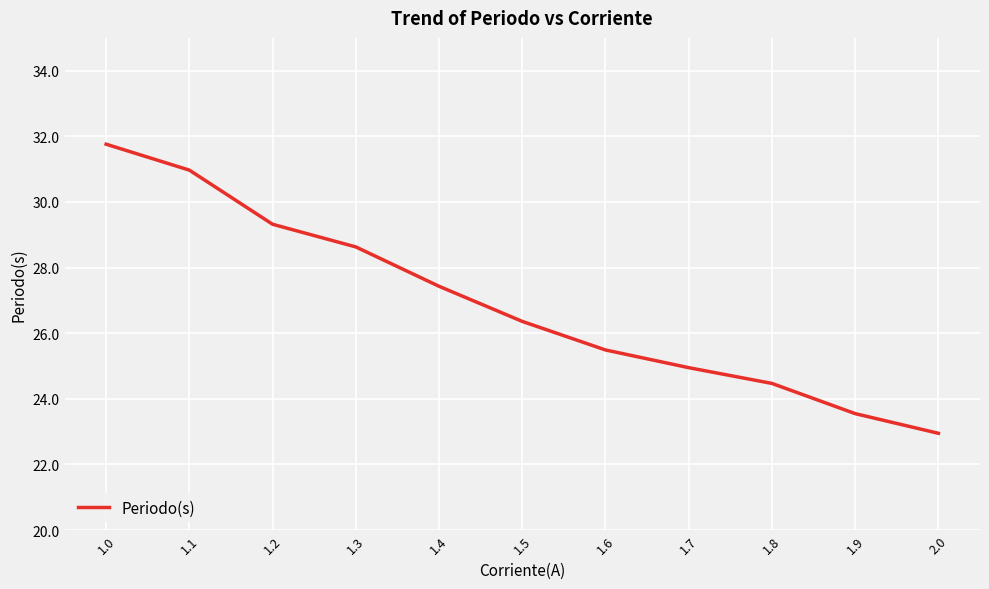

Which label corresponds to the largest value in the chart?

1.0